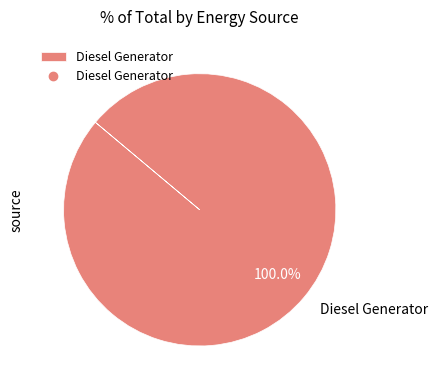

Is there a majority slice in this chart?

Yes